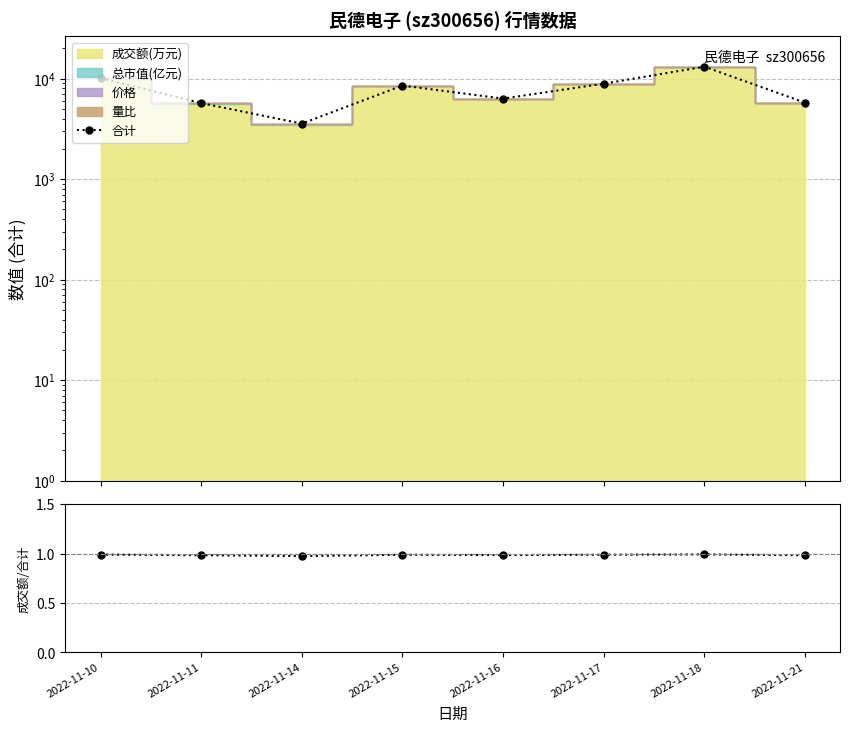

What is the sum of the 成交额/合计 values at 2022-11-17 and 2022-11-10?

2.0